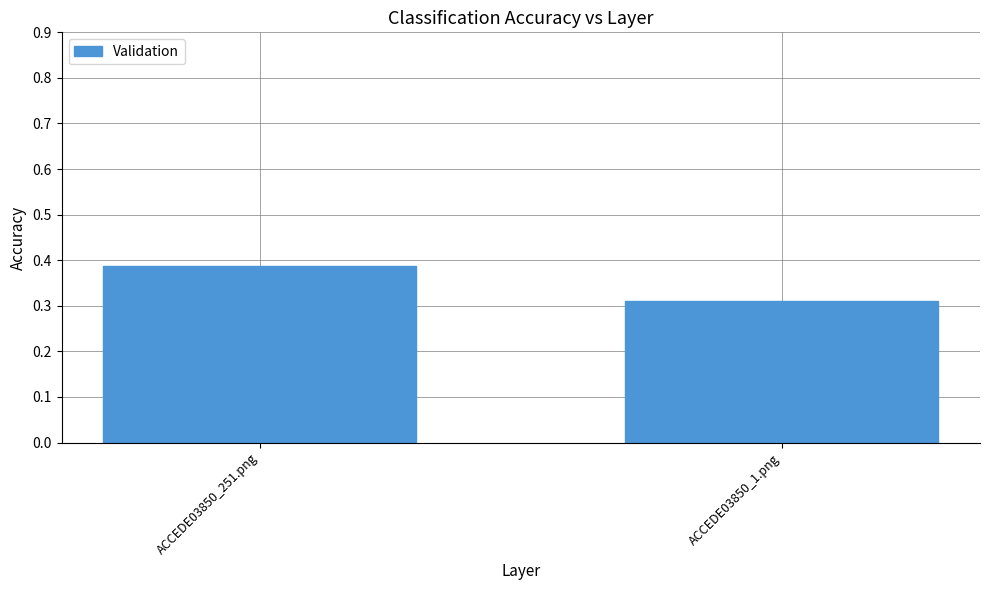

Does the chart contain stacked bars?

No